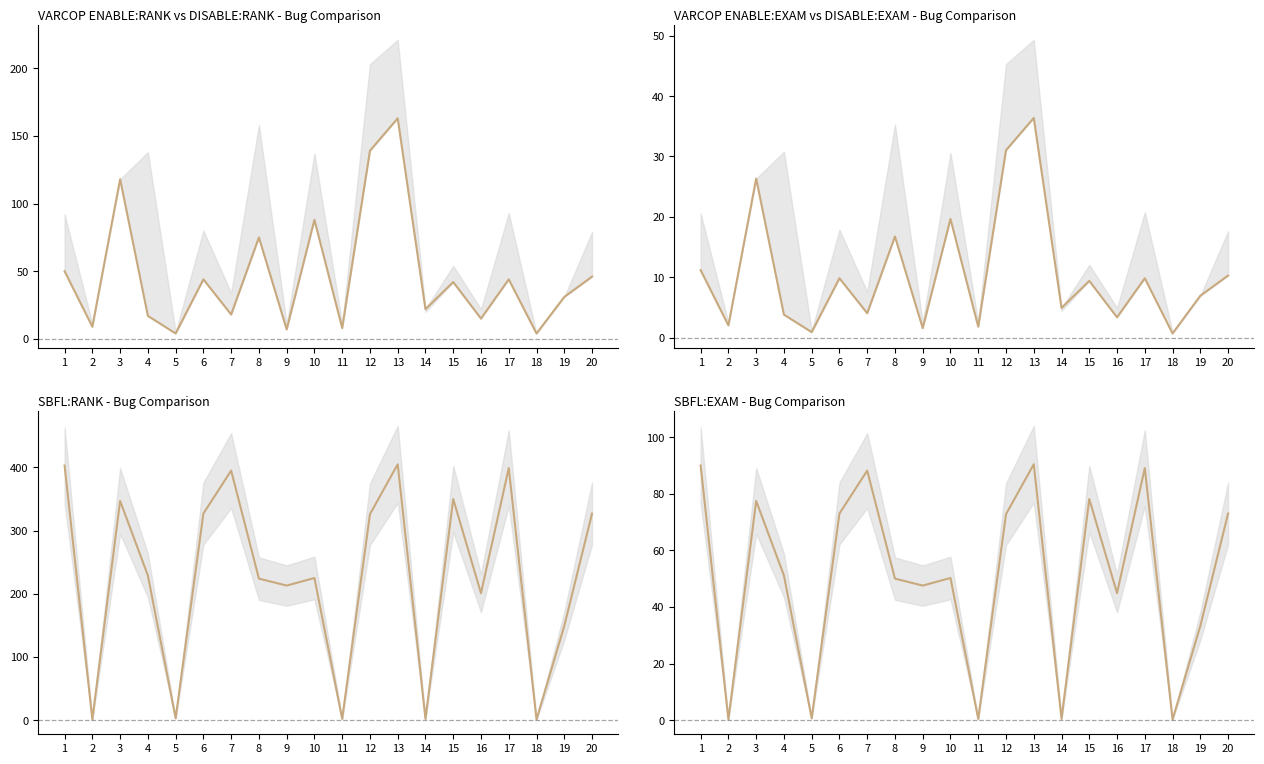

Is this an area chart (filled region under the line)?

No